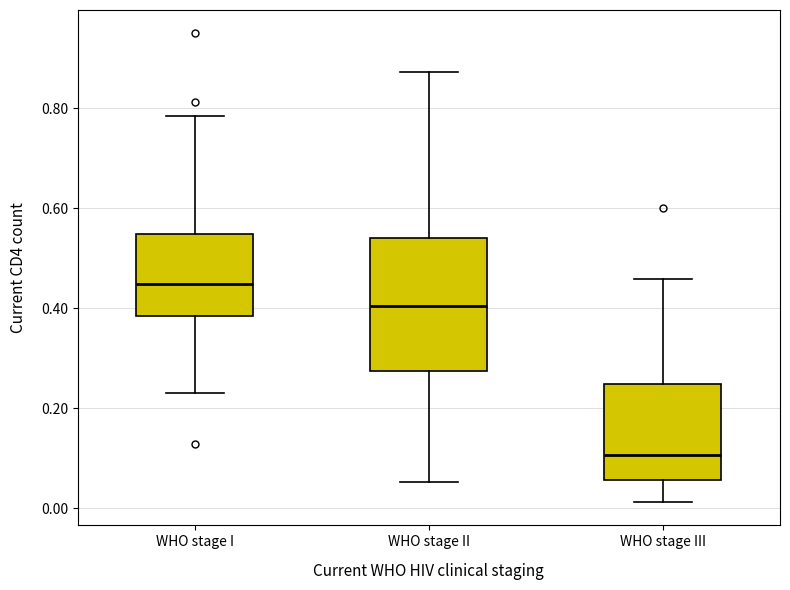

Reading left to right, read every box against the y-axis: the position of its median line, the range the box covers, and the ends of its whiskers. The values are not printed on the chart, so give them approximately, as read against the axis.

WHO stage I: median 0.44, box 0.38 to 0.54, whiskers 0.24 to 0.78
WHO stage II: median 0.40, box 0.28 to 0.54, whiskers 0.06 to 0.88
WHO stage III: median 0.10, box 0.06 to 0.24, whiskers 0.02 to 0.46